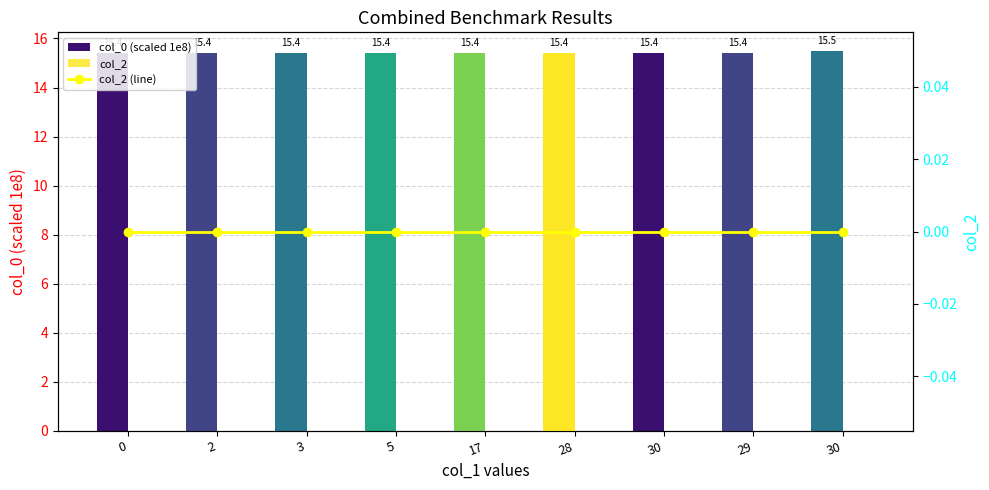

Which series has the widest spread of values?

col_0 (scaled 1e8)